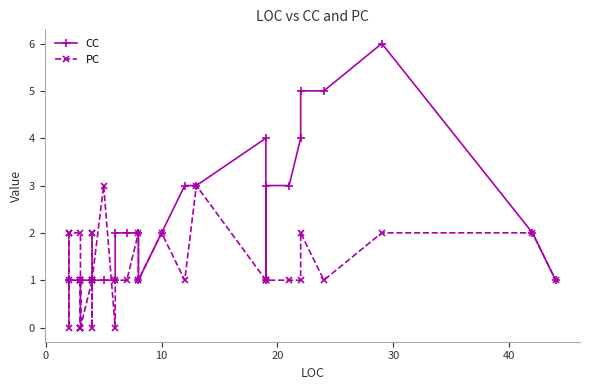

What is the sum of all CC values?

73